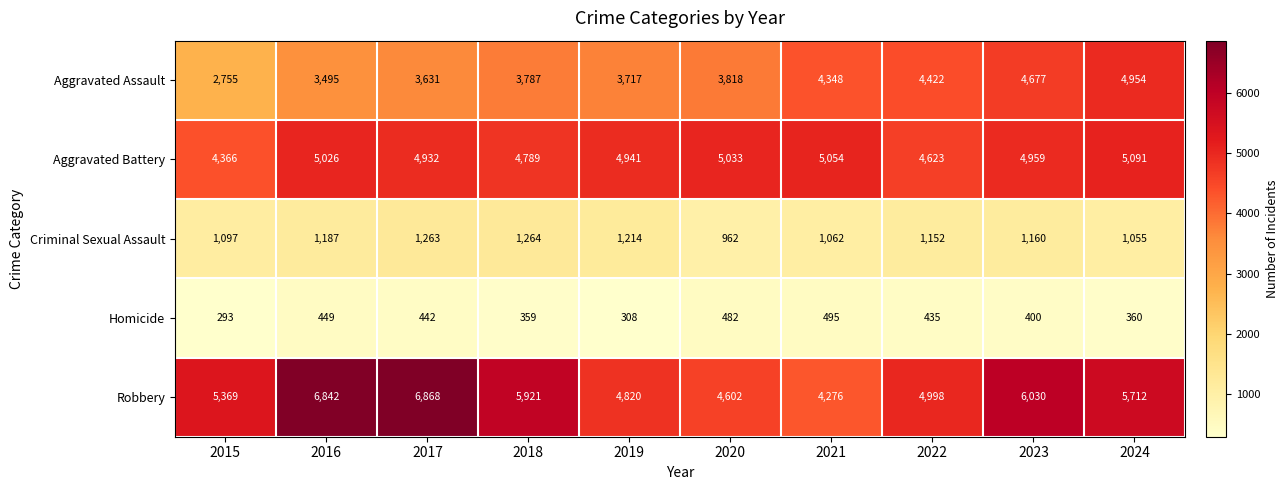

Between 2015 and 2023, which series saw the biggest shift?

Aggravated Assault